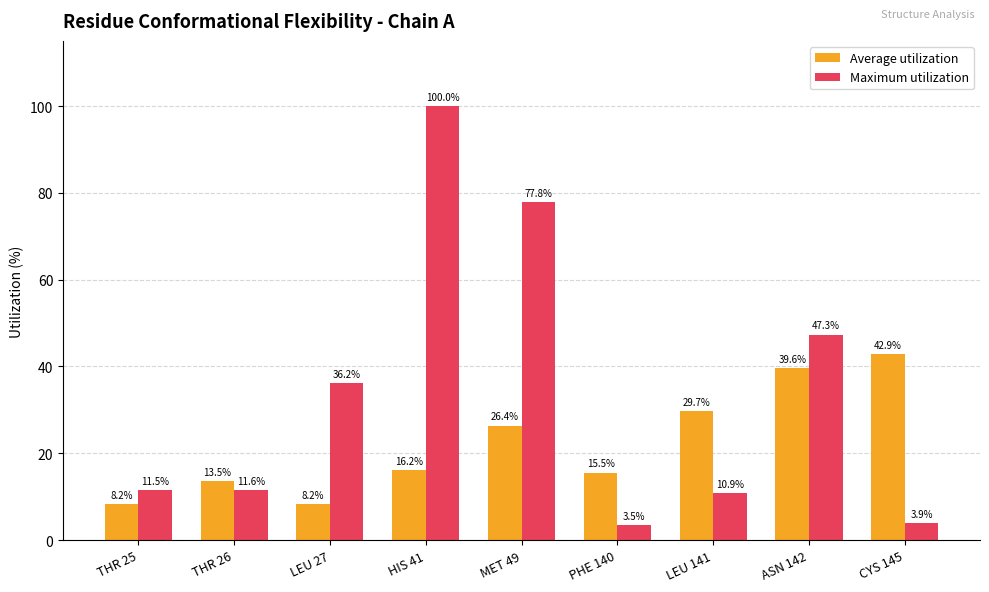

Are the bars horizontal?

No